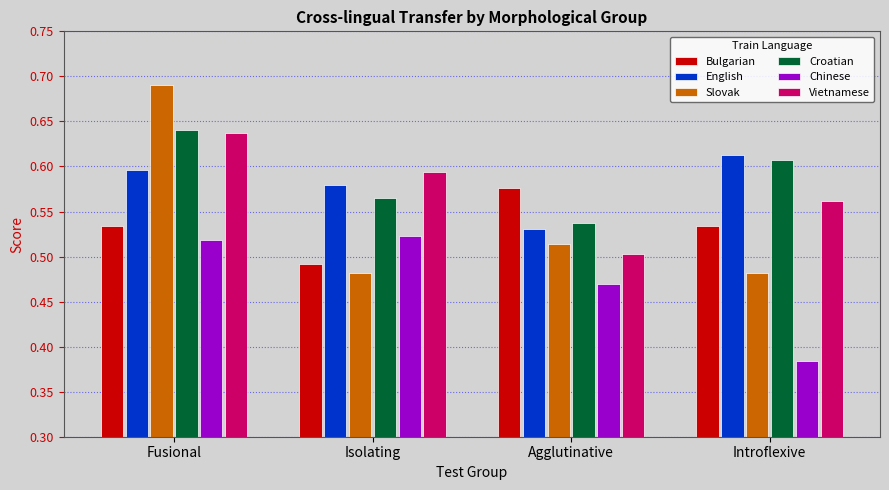

Which series has the largest range (max minus min)?

Slovak